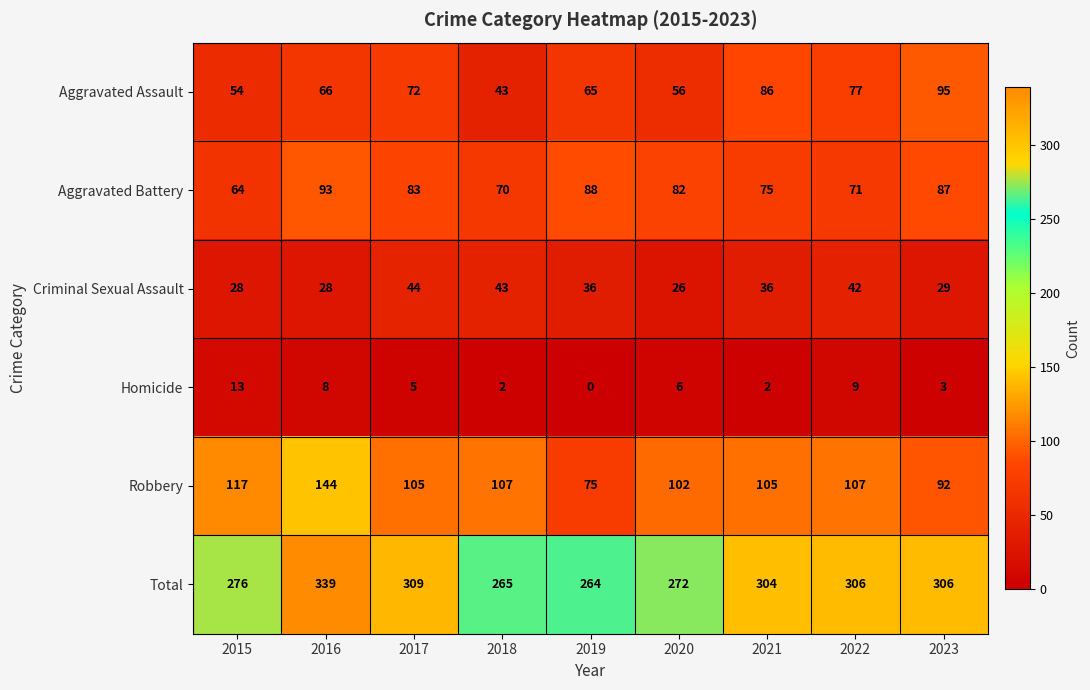

What is the difference between the maximum and second lowest values in the Robbery series?

52